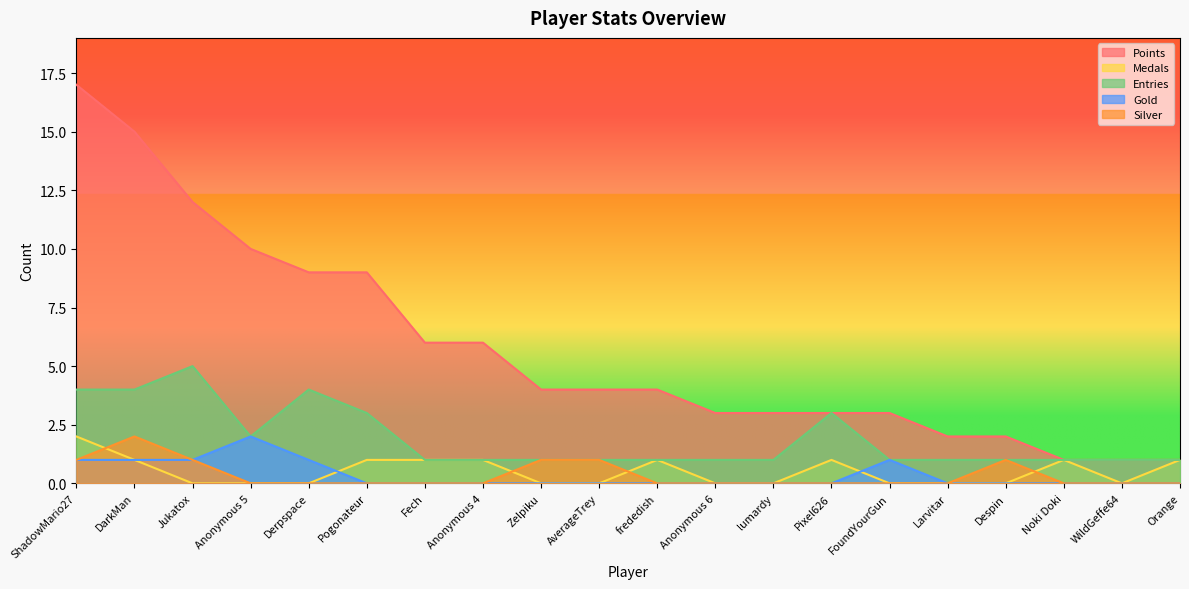

What is the difference between the maximum and second lowest values in the Gold series?

2